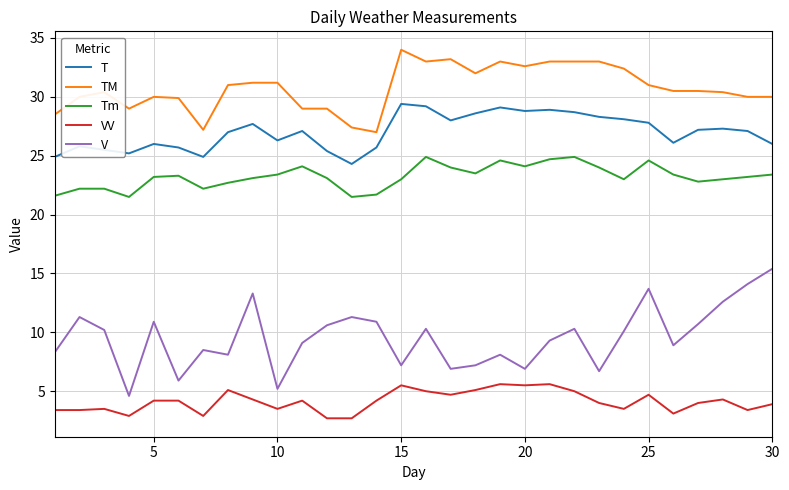

Which series has the widest spread of values?

V